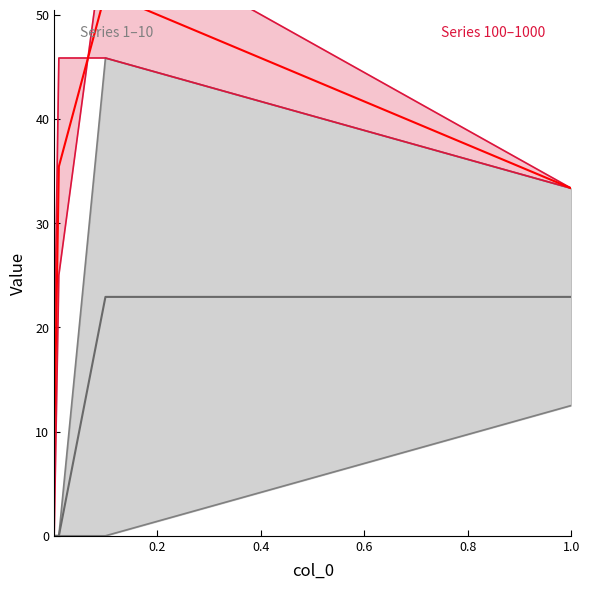

At which label does 10 first exceed 33?

0.1